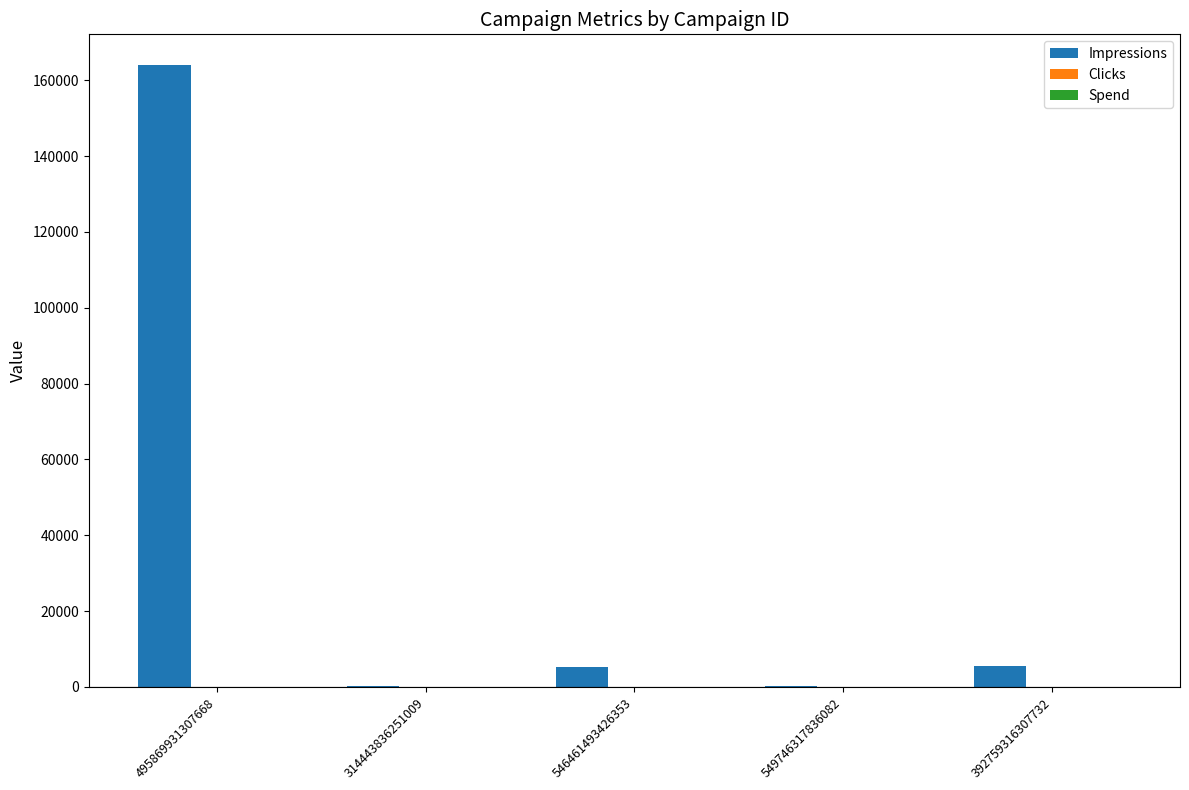

At which category is the sum across all series the highest?

495869931307668